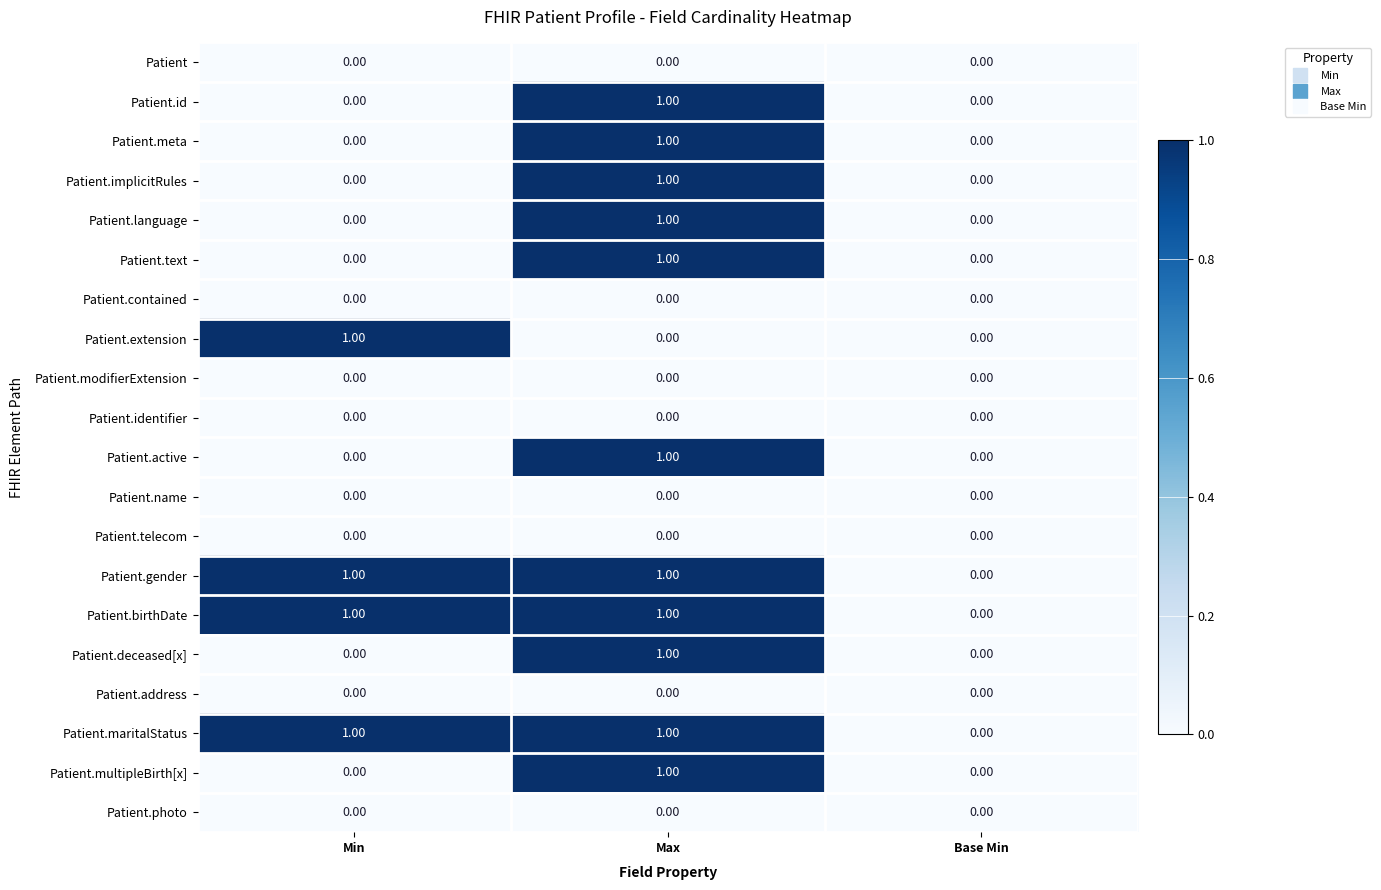

At which label does Patient.gender reach its minimum?

Base Min